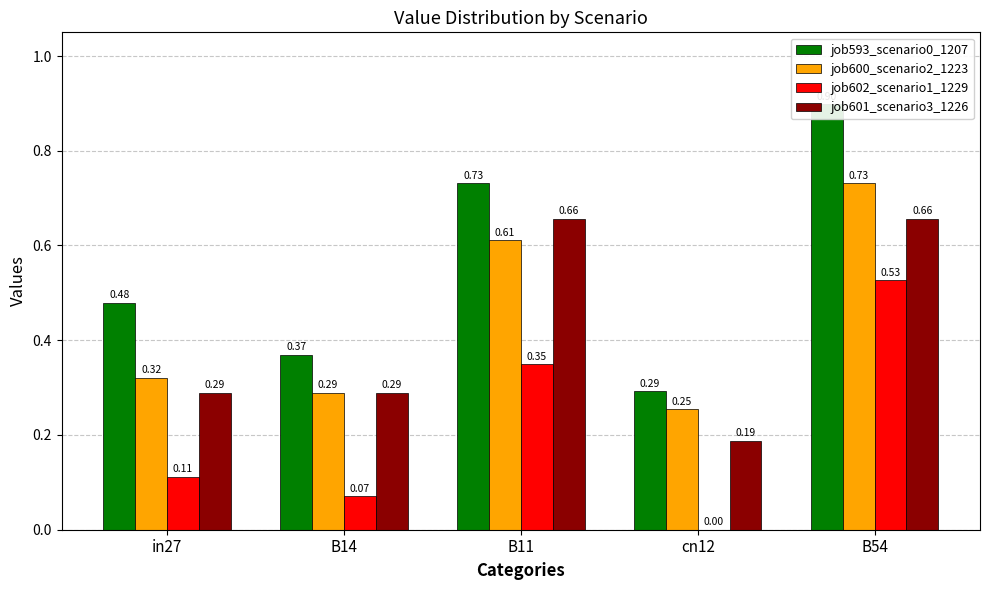

What is the total value across all series at in27?

1.2